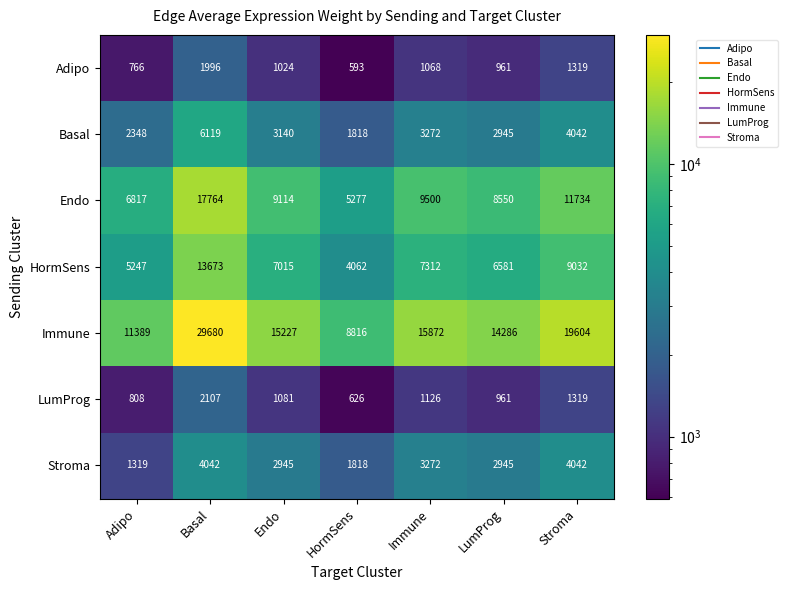

At which category is the sum across all series the highest?

Basal